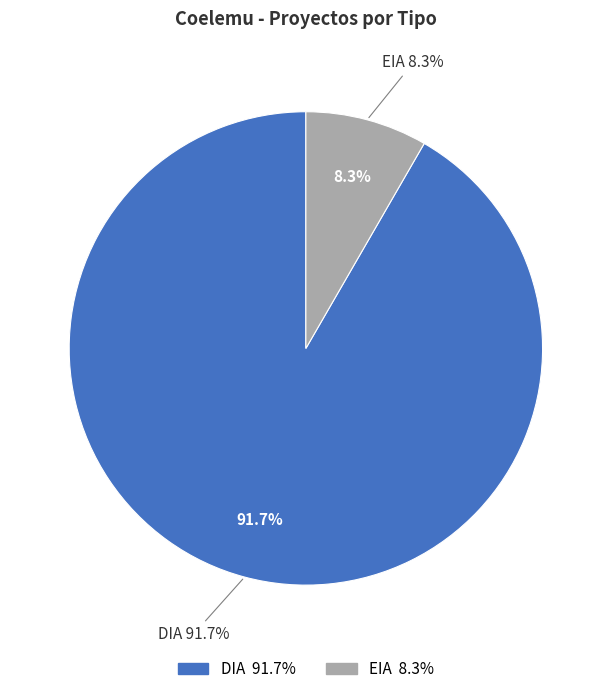

Combined, do EIA and DIA account for over 50%?

Yes